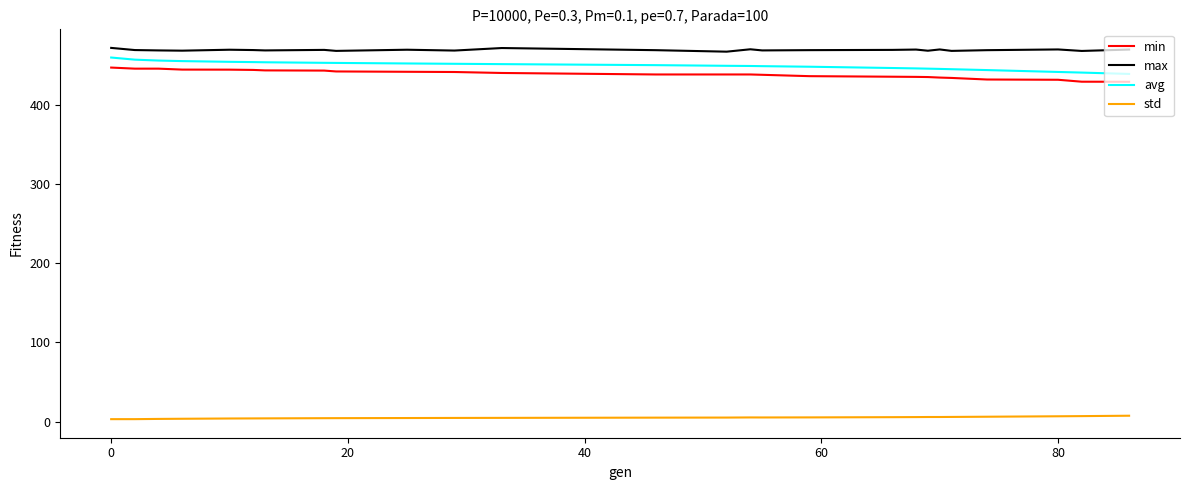

What is the lowest value of the max series?

467.2